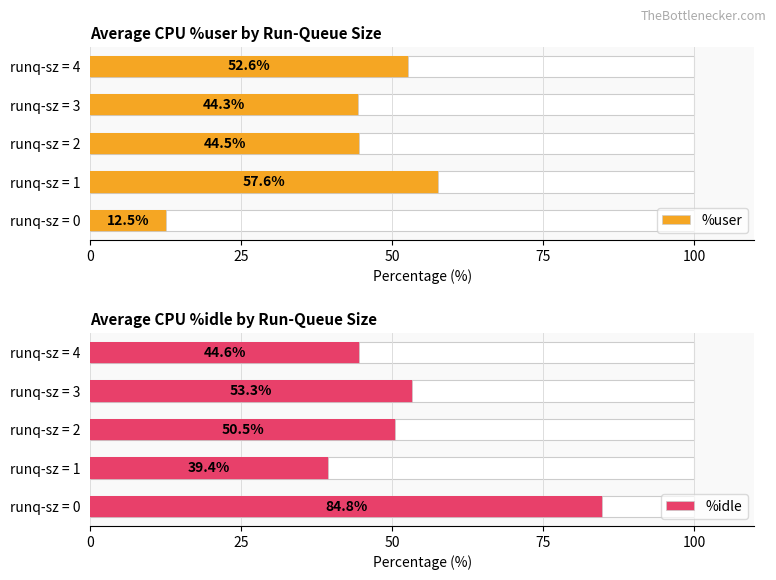

The value of %idle at runq-sz = 1 is 17.9. True or false?

False